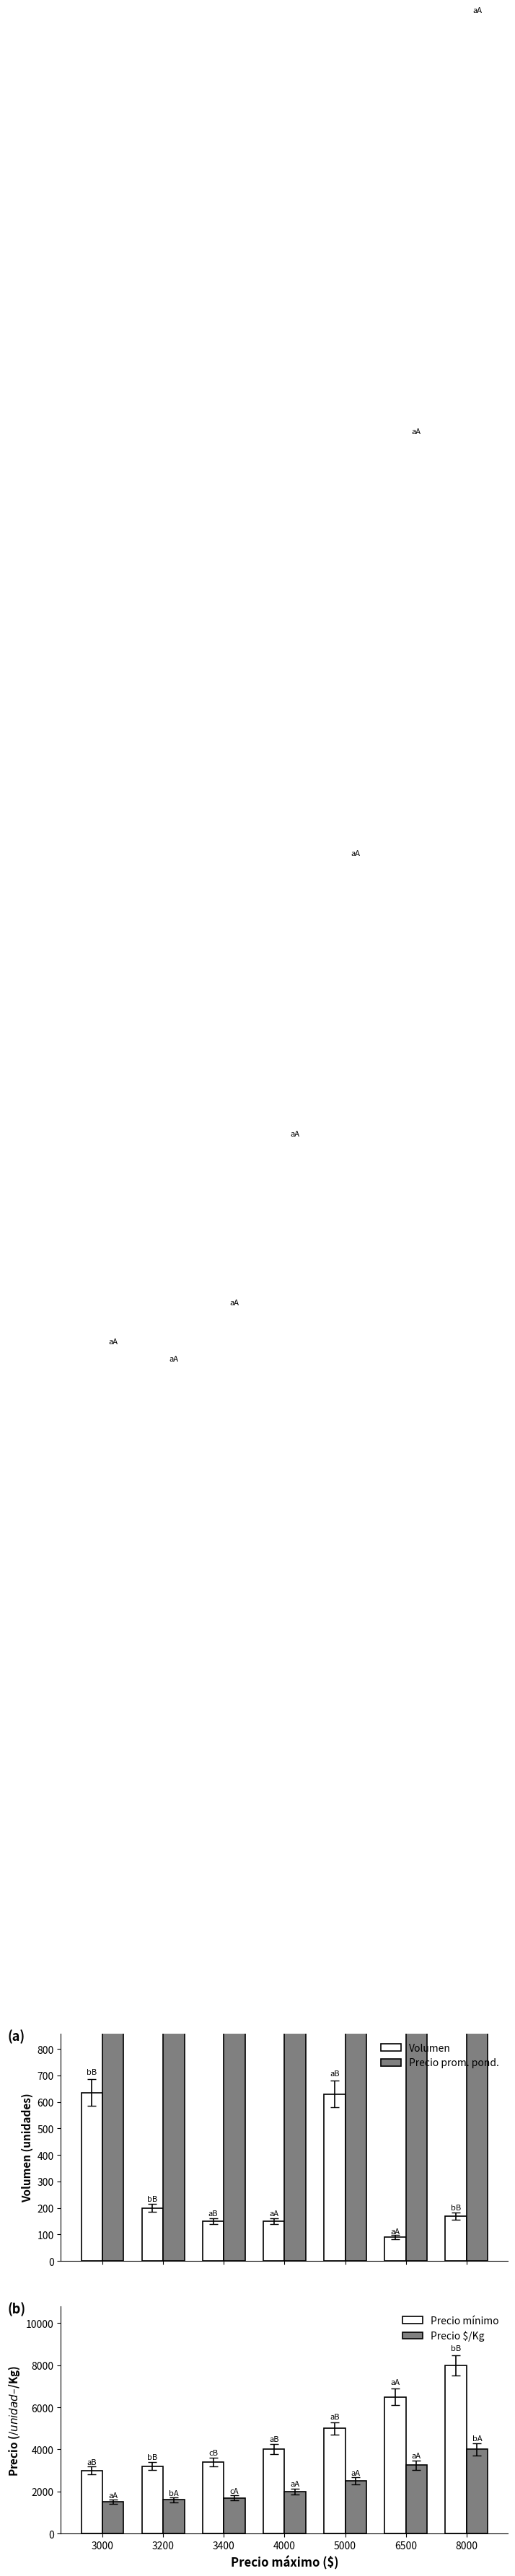

At which label is Precio mínimo closest to 5500?

5000